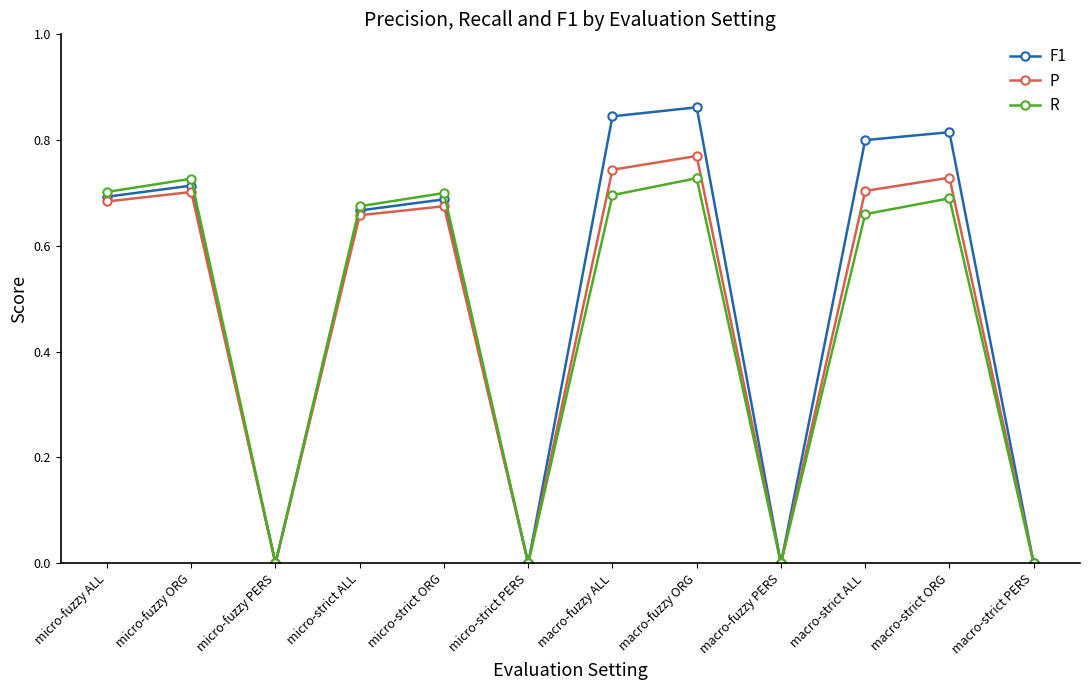

Which series changed the most between micro-fuzzy ORG and macro-fuzzy ORG?

F1